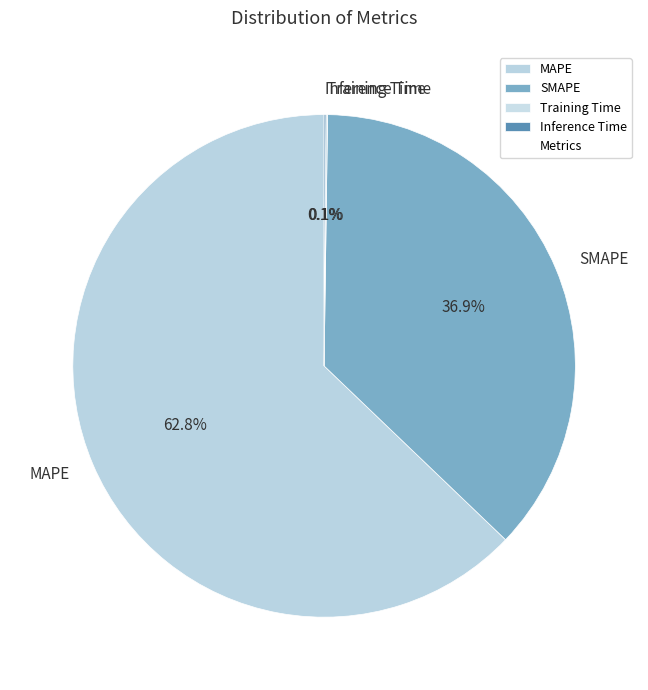

What is the largest slice in the pie chart?

MAPE